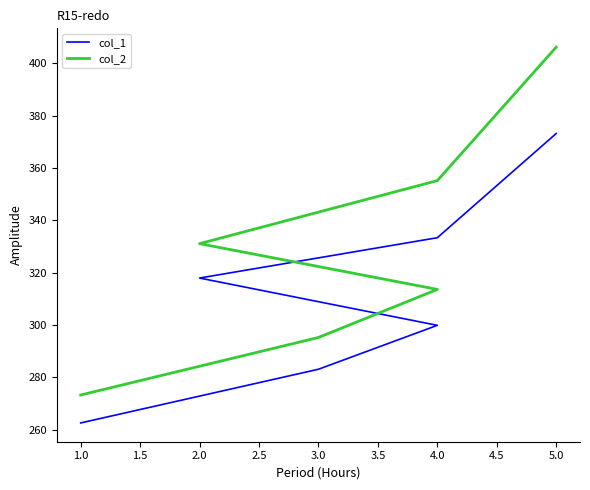

How many distinct data groups are displayed?

2